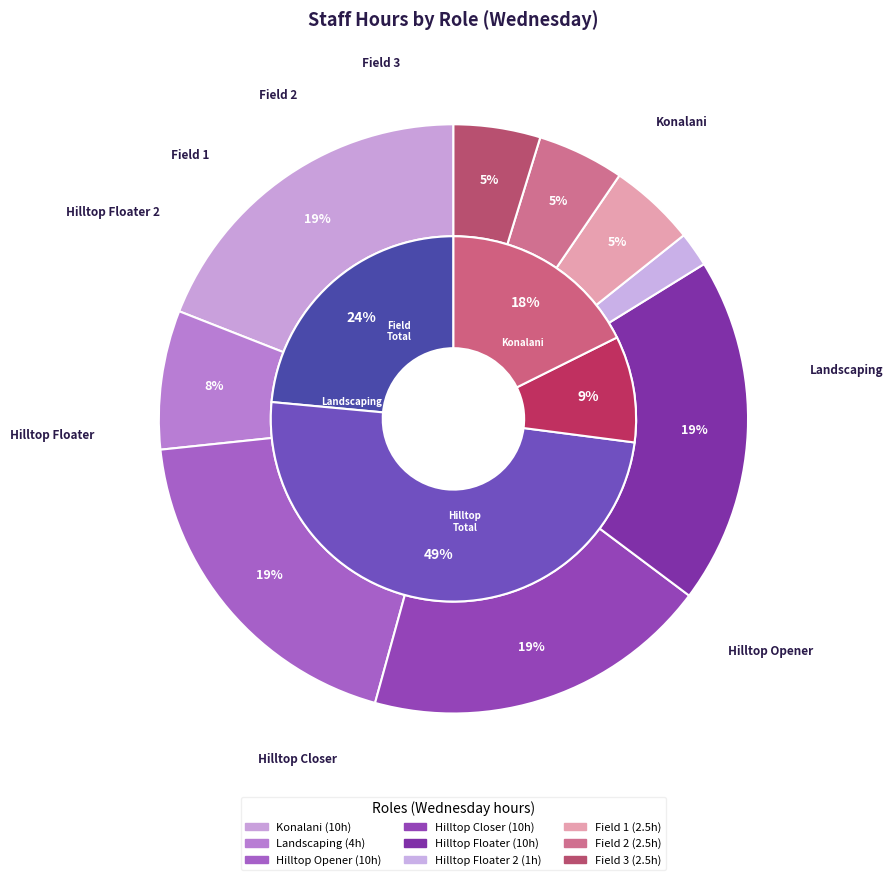

To the nearest percent, what is the average slice percentage?

11%